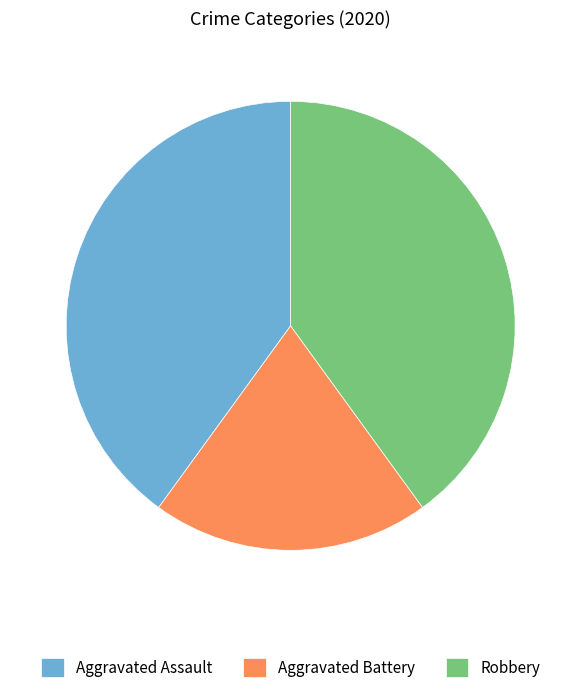

Is the sum of Aggravated Battery and Aggravated Assault greater than half?

Yes